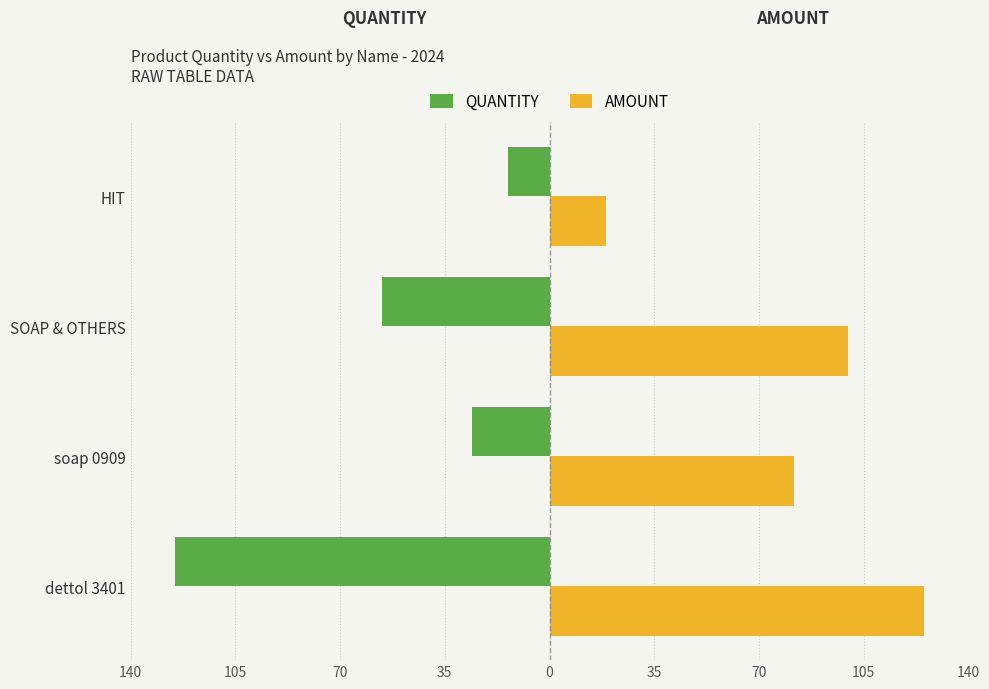

List the series in order of their peak value, lowest first.

QUANTITY, AMOUNT